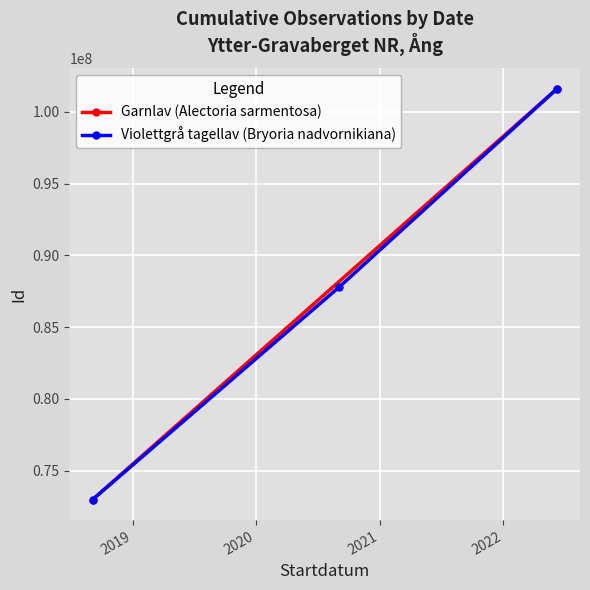

What is the minimum value for Violettgrå tagellav (Bryoria nadvornikiana)?

72997610